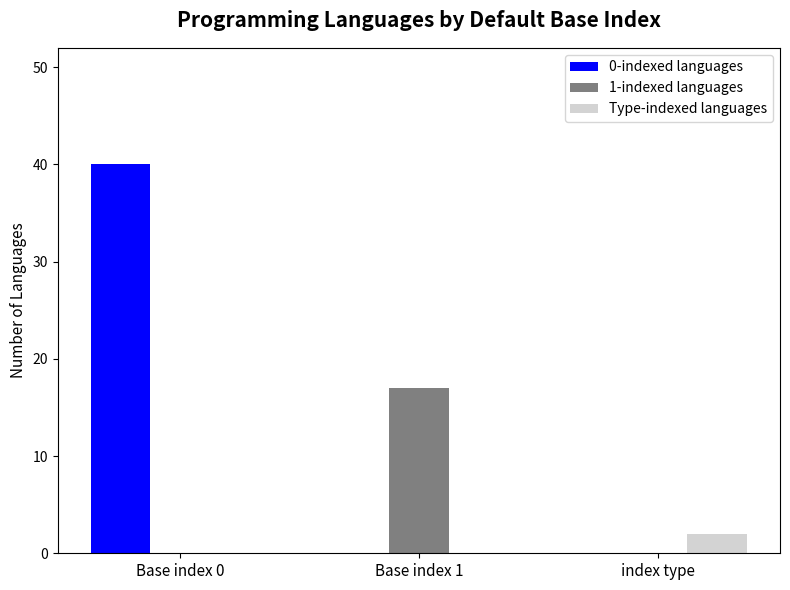

True or false: 1-indexed languages has a value of 12 at Base index 0.

False